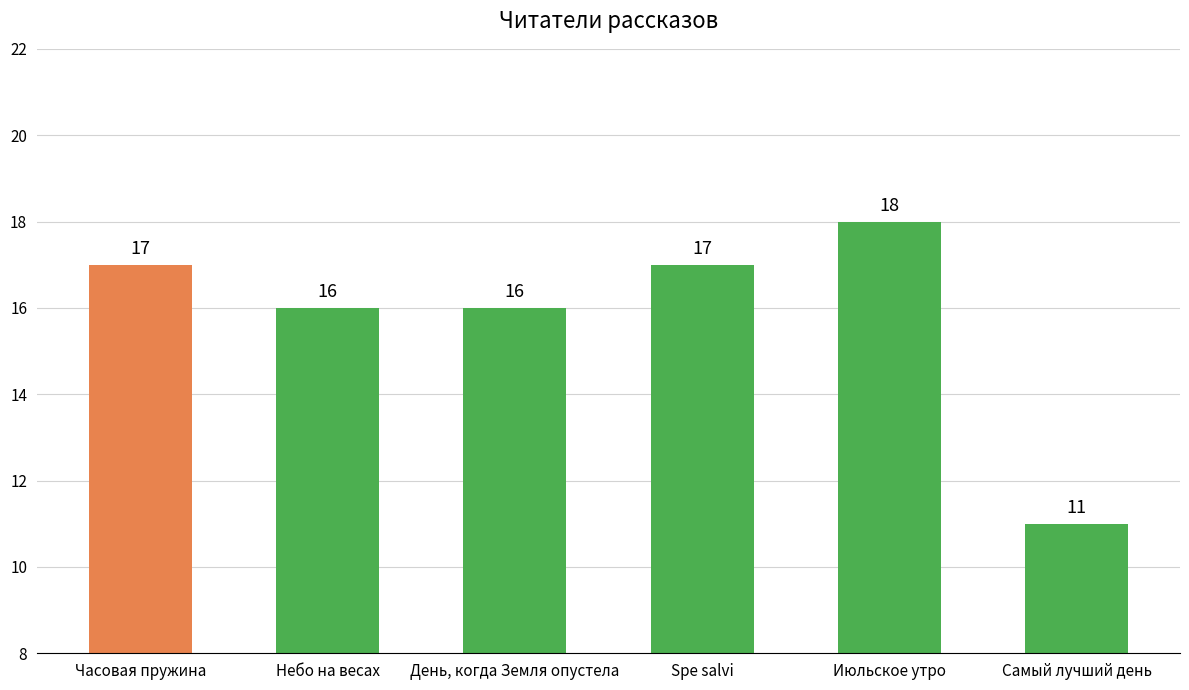

What is the label of the 3rd bar from the right?

Spe salvi